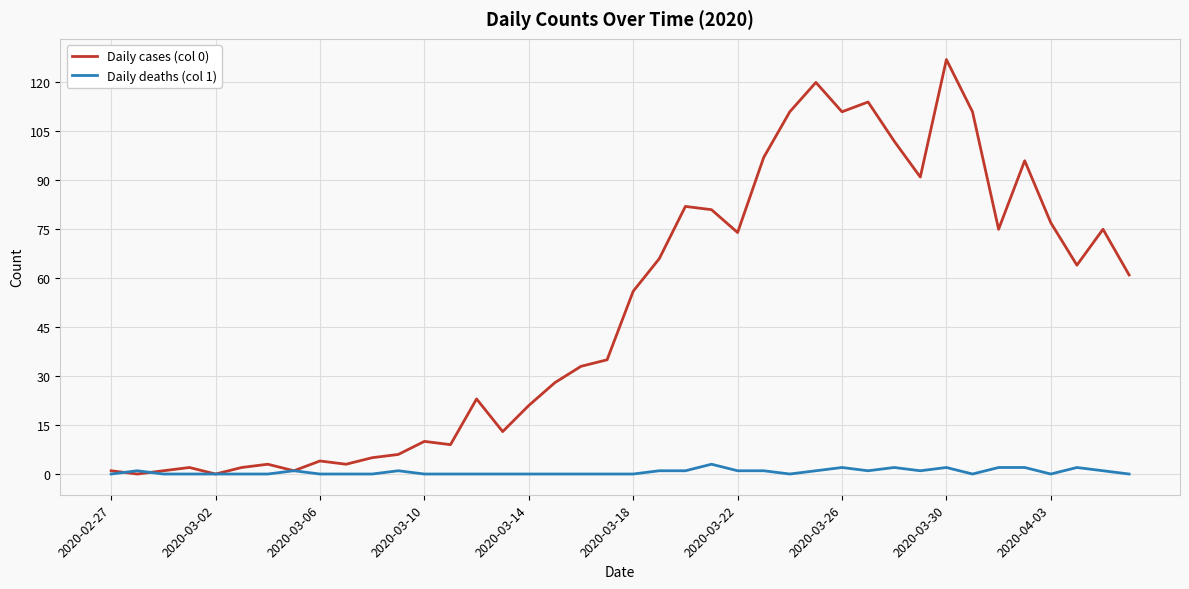

What is the maximum value shown in the chart?

127